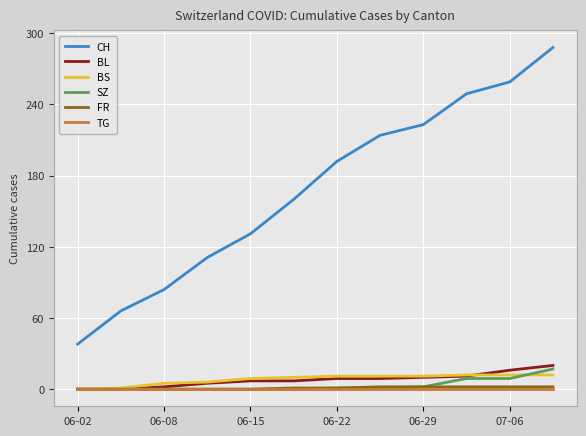

Which series has the widest spread of values?

CH